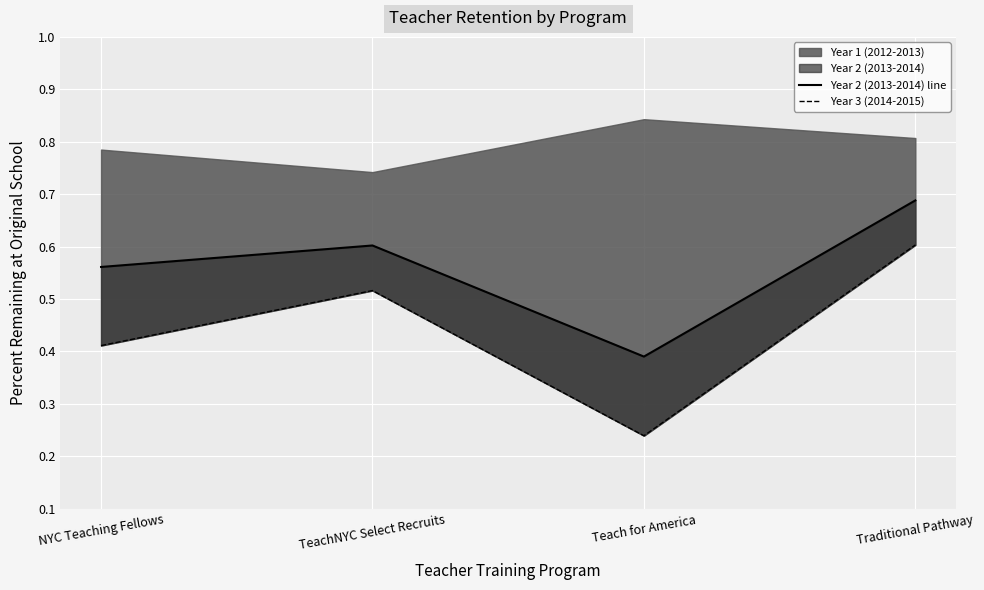

Where is Year 2 (2013-2014) line nearest to the value 0?

Teach for America